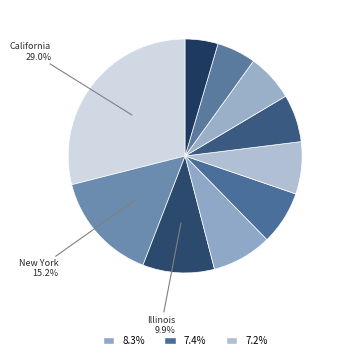

Count the number of slices in the pie.

10